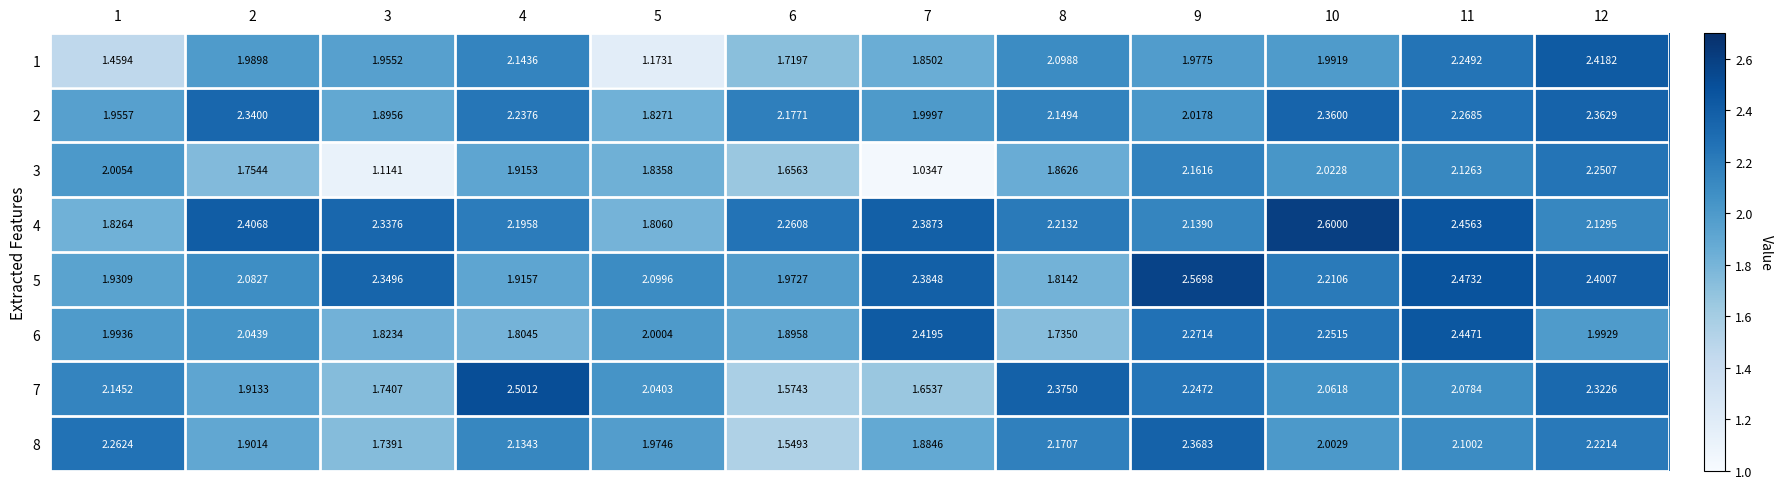

At how many categories does at least one series exceed 1?

12